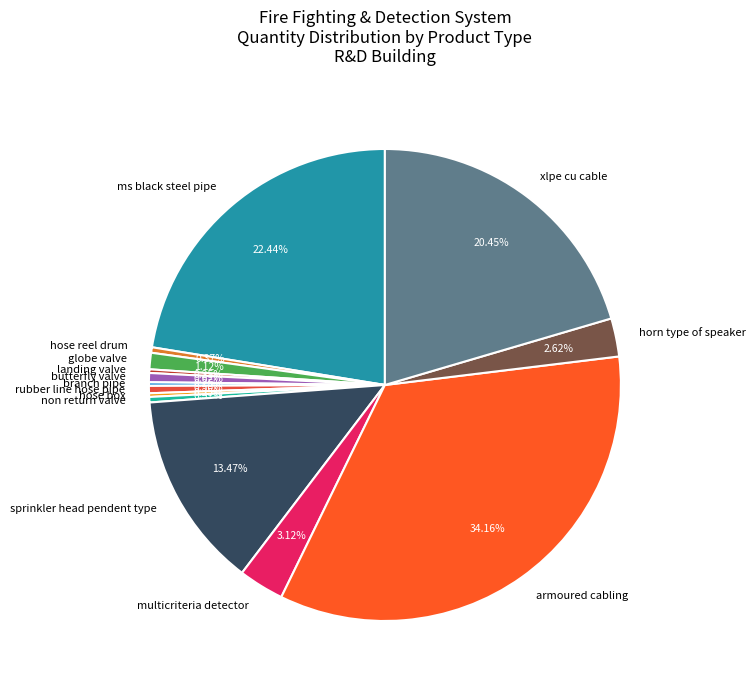

Combined, do ms black steel pipe and globe valve account for over 50%?

No